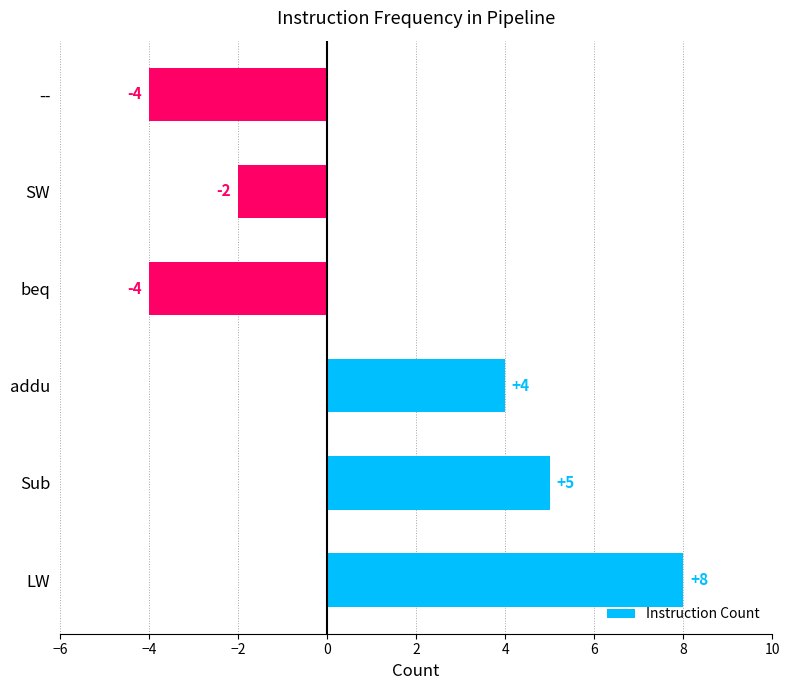

Reading bottom to top, extract all data points from this chart.

LW=8	Sub=5	addu=4	beq=-4	SW=-2	--=-4